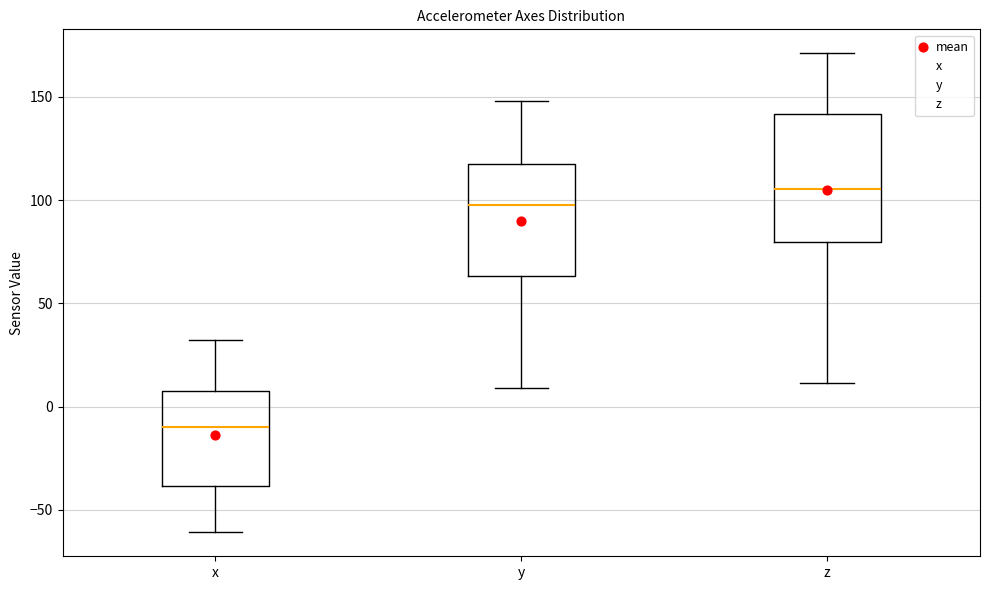

Reading left to right, read every box against the y-axis: the position of its median line, the range the box covers, and the ends of its whiskers. The values are not printed on the chart, so give them approximately, as read against the axis.

x: median -10, box -40 to 10, whiskers -60 to 30
y: median 100, box 65 to 120, whiskers 10 to 150
z: median 105, box 80 to 140, whiskers 10 to 170